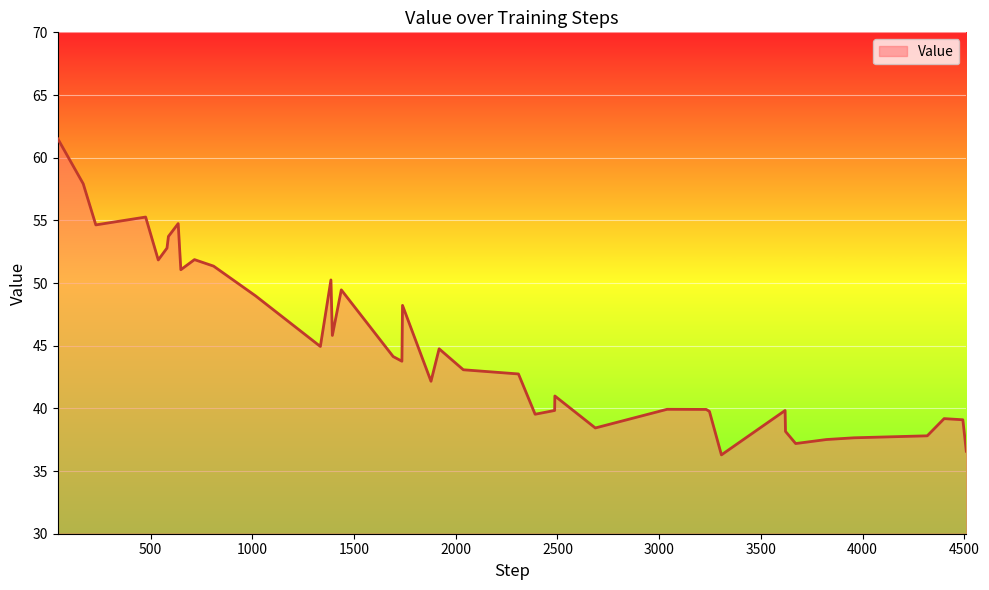

Count the number of categories in the chart.

40